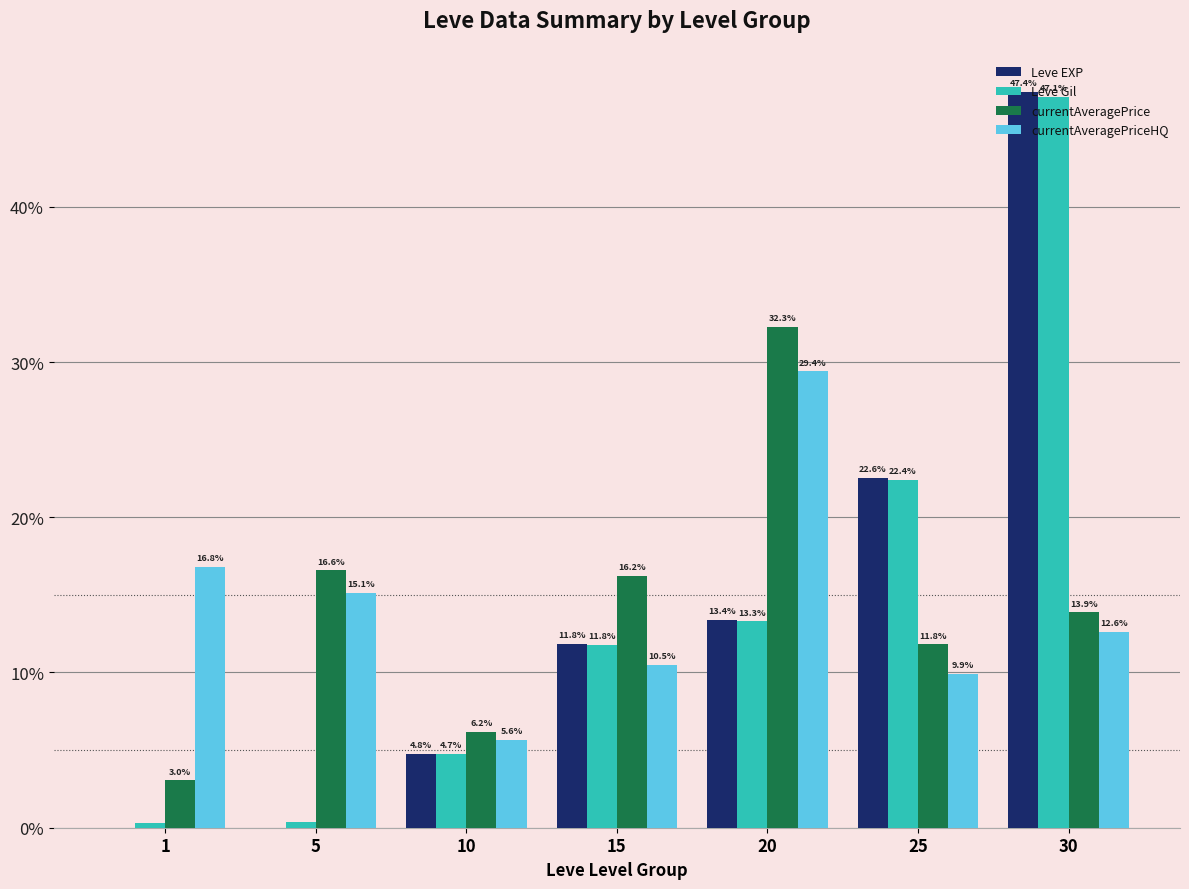

Is it true that Leve EXP equals 4.8 at 10?

True